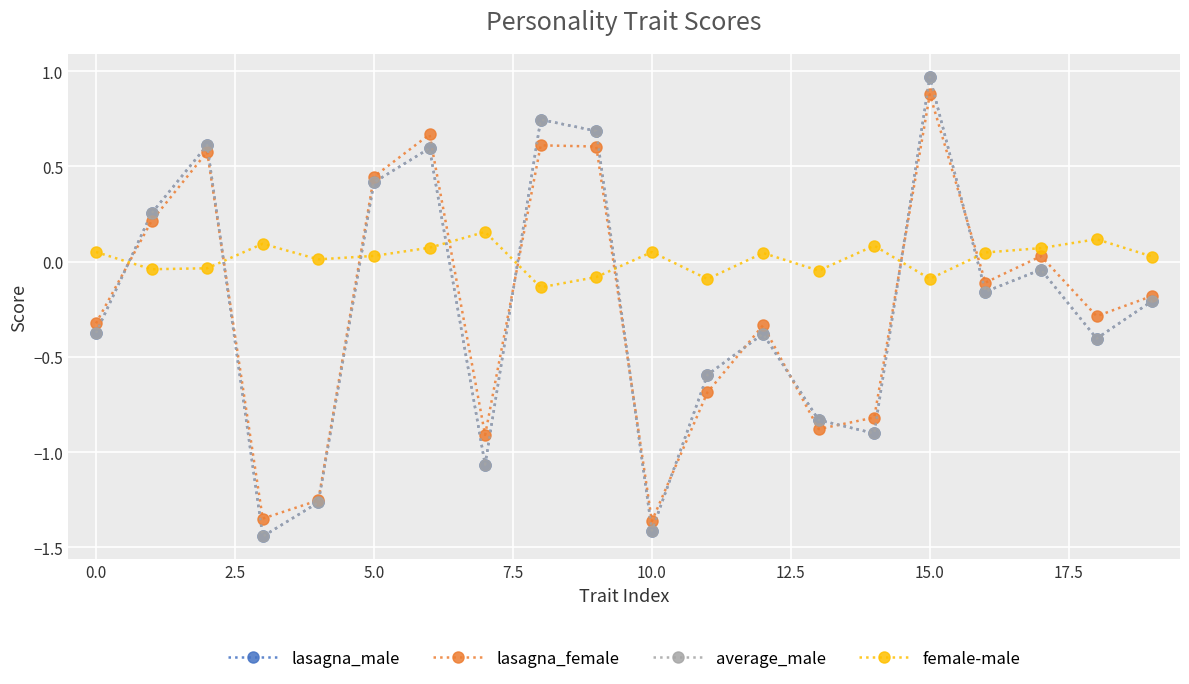

After their last crossing, which series has the higher values: female-male or lasagna_female?

female-male